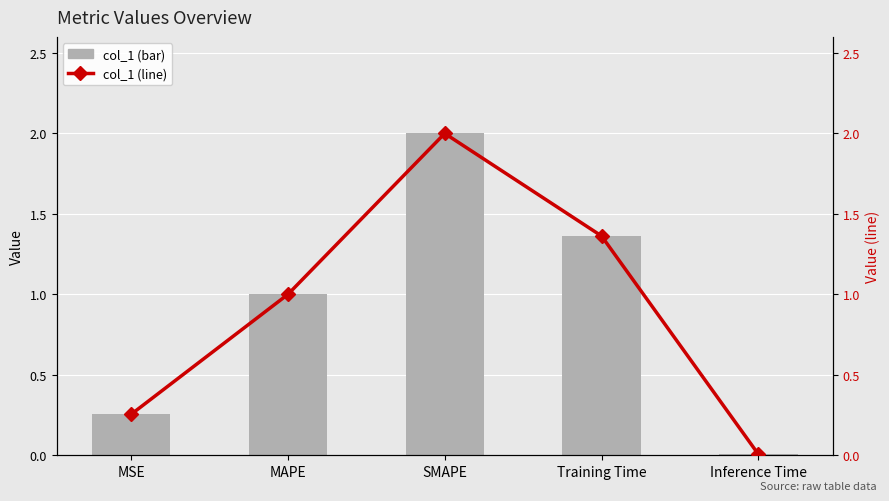

Which category has the highest value across all series?

SMAPE